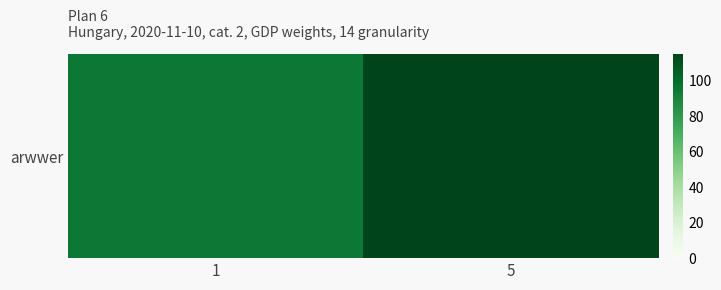

Reading left to right, extract all data points from this chart.

1=95	5=115